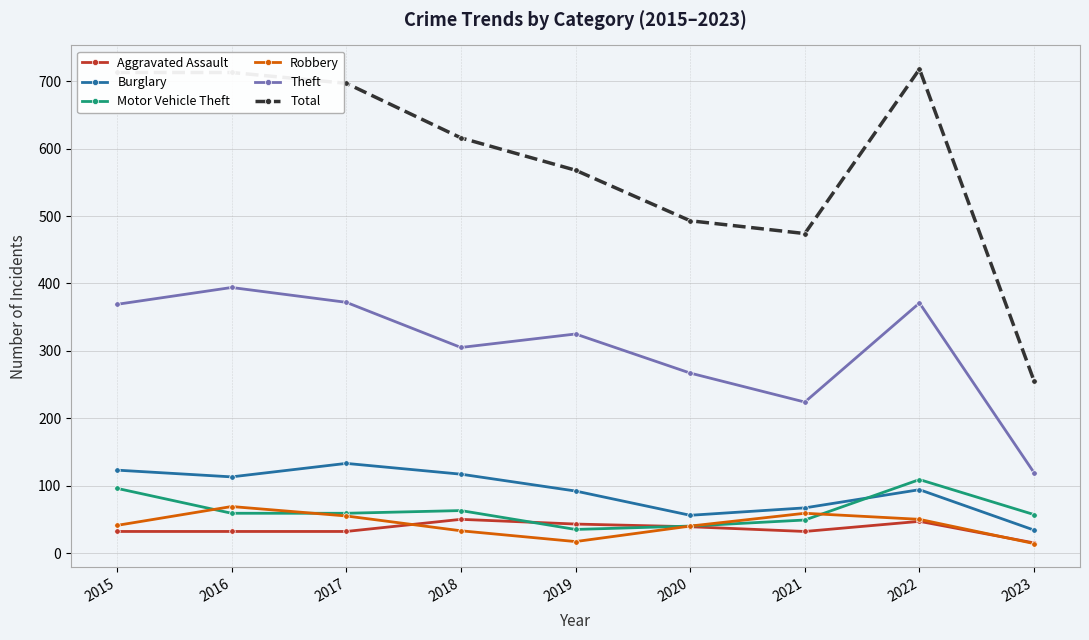

What is the approximate value of Theft at 2016, to the nearest 5?

395